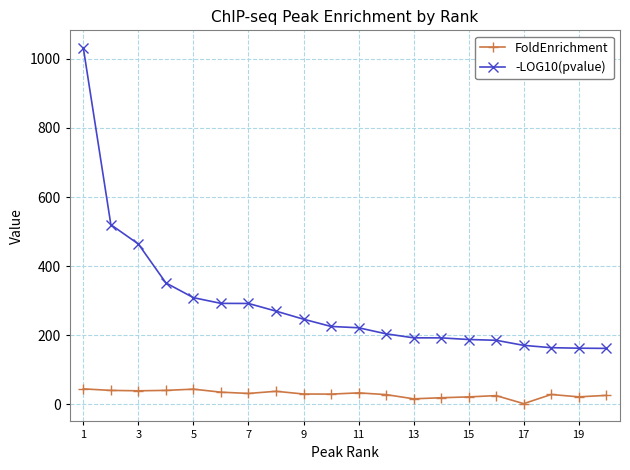

True or false: FoldEnrichment and -LOG10(pvalue) intersect in this chart.

False